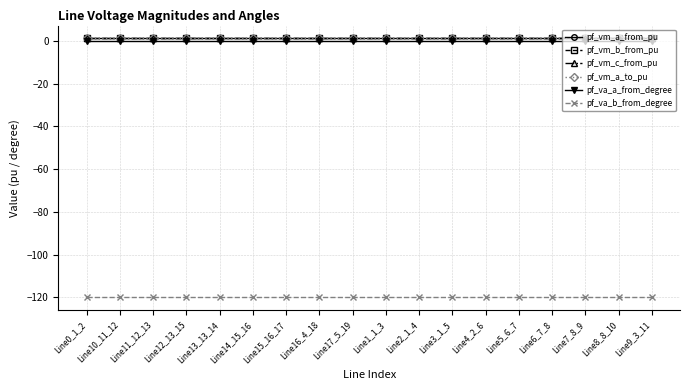

How many lines are shown in the chart?

6